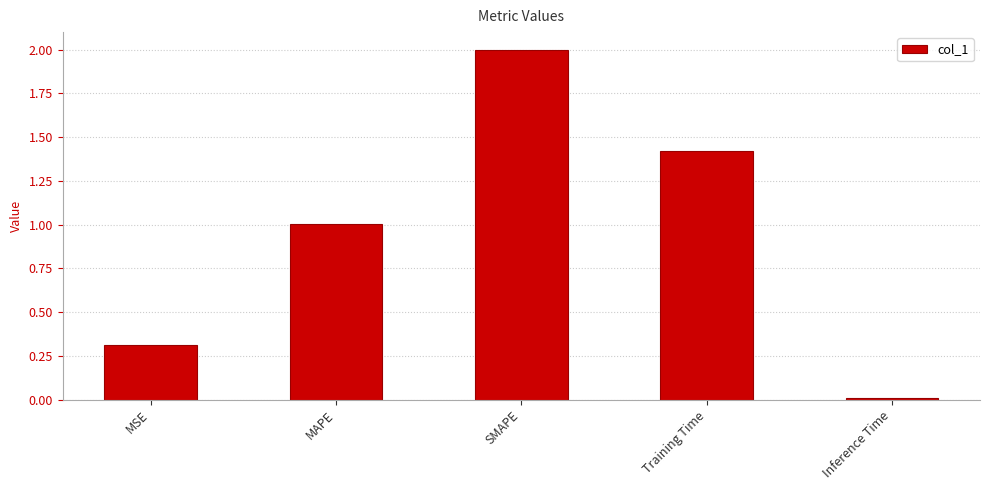

What is the label of the 5th bar from the left?

Inference Time